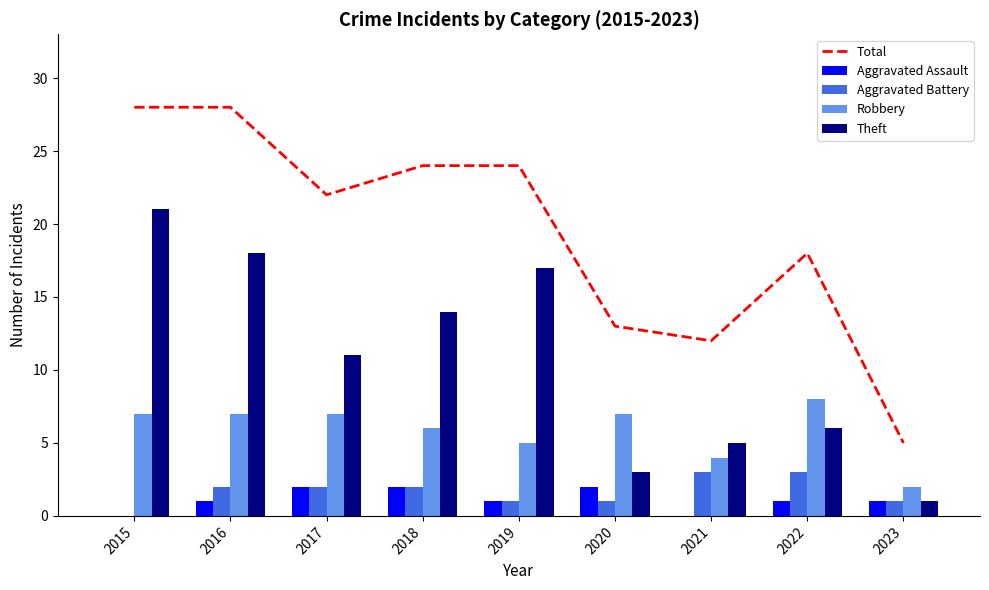

What value does the Robbery series have at 2018?

6